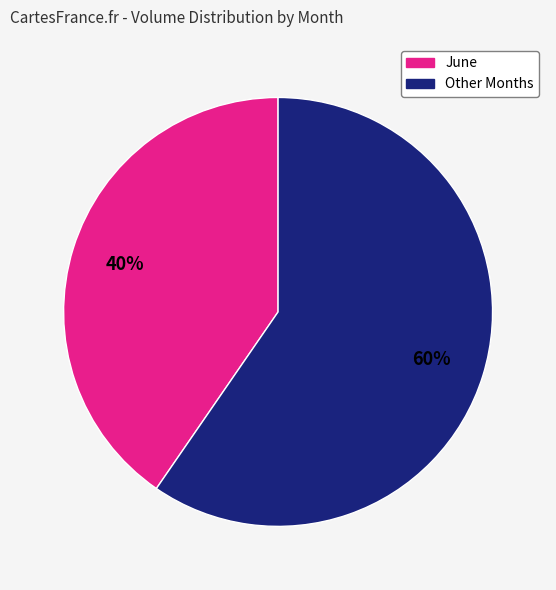

How many slices are in this pie chart?

2